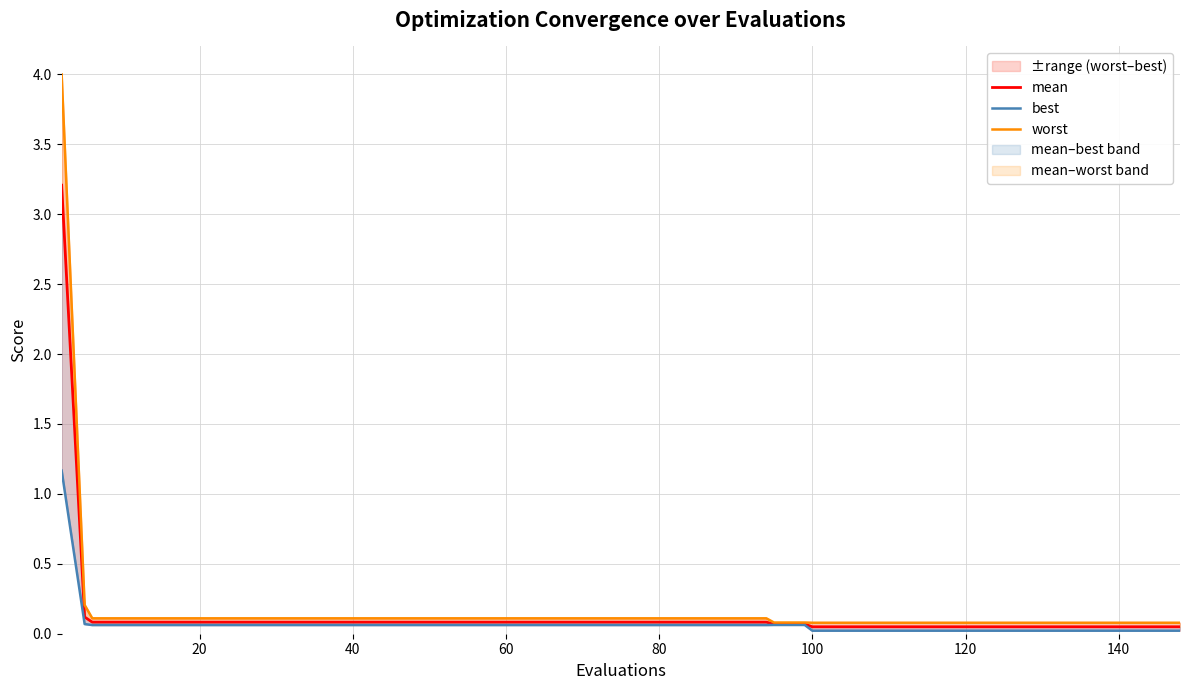

How many lines are shown in the chart?

3